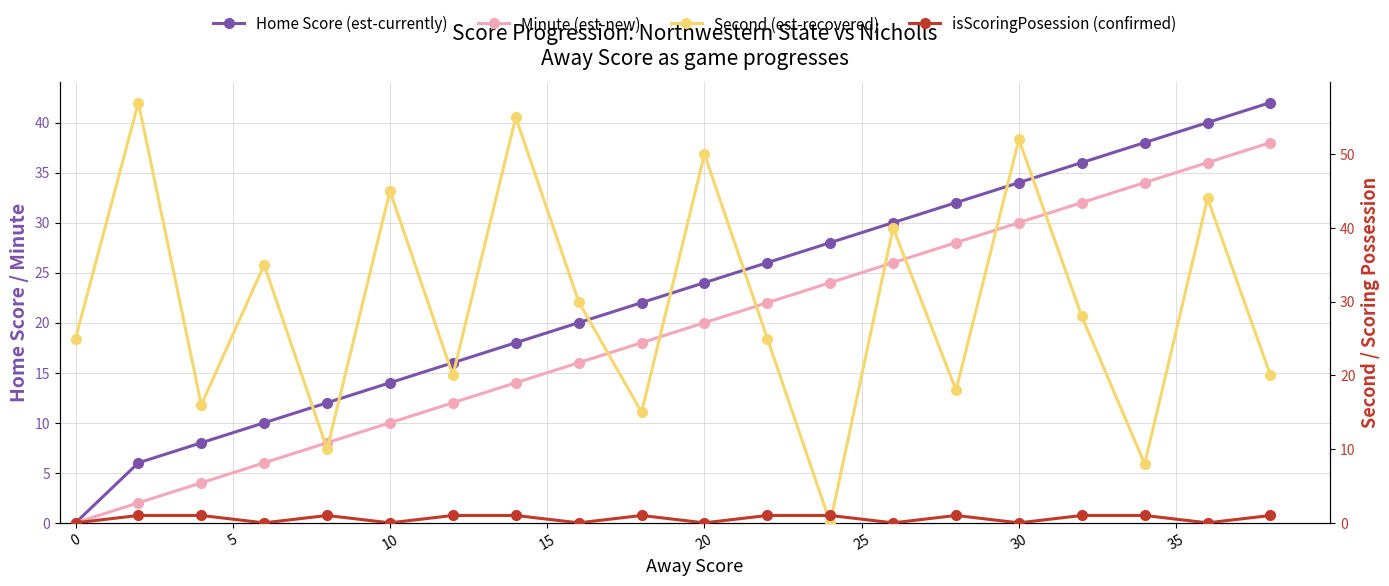

How many data points in Second (est-recovered) are less than 28?

10